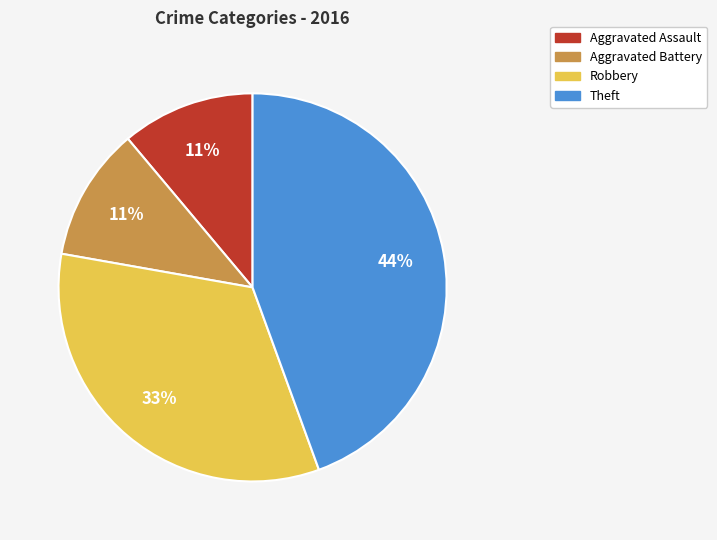

What is the largest slice in the pie chart?

Theft